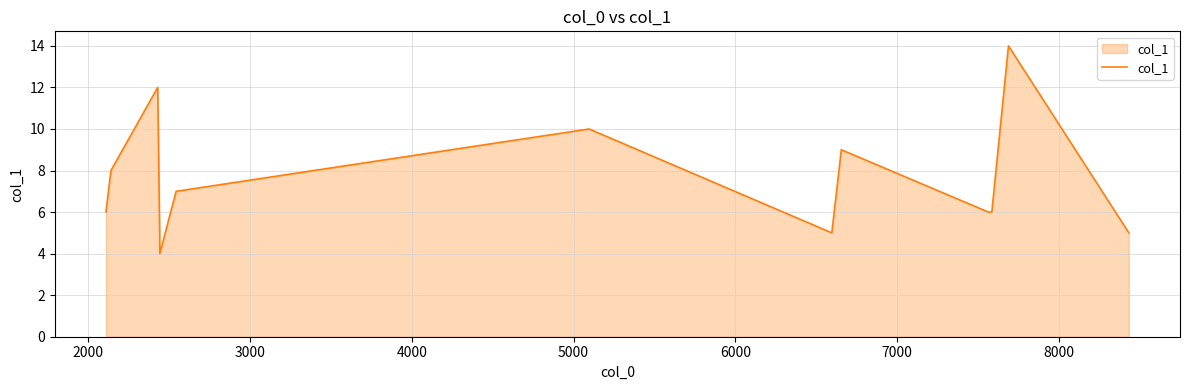

What is the greatest value displayed?

14